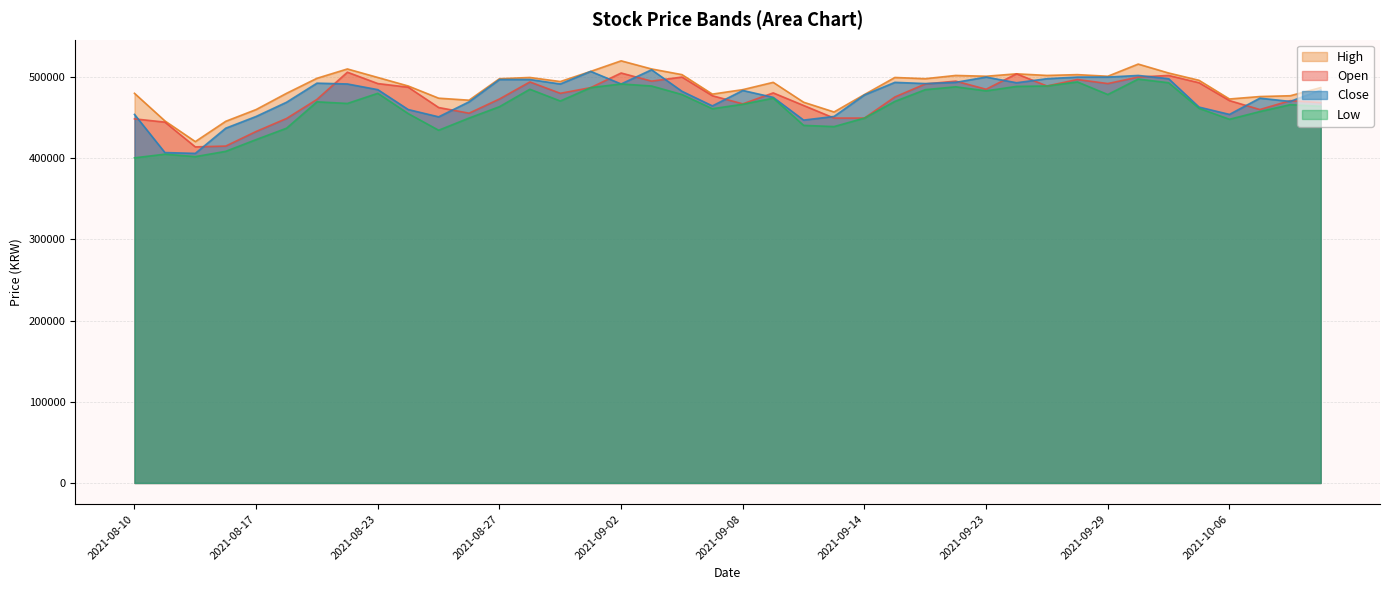

True or false: Close and Low cross at least once.

False